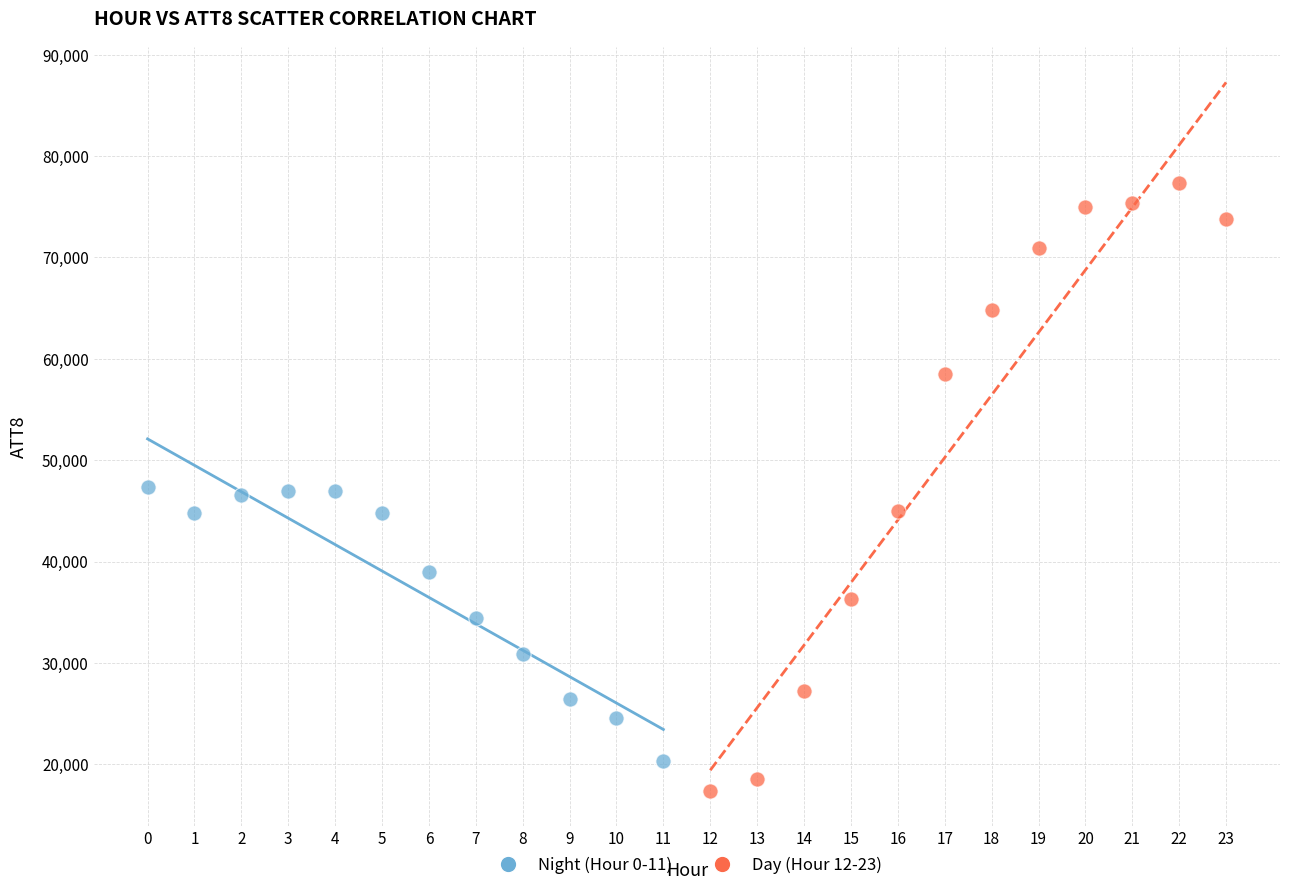

Which series has the widest spread of Y values?

Day (Hour 12-23)